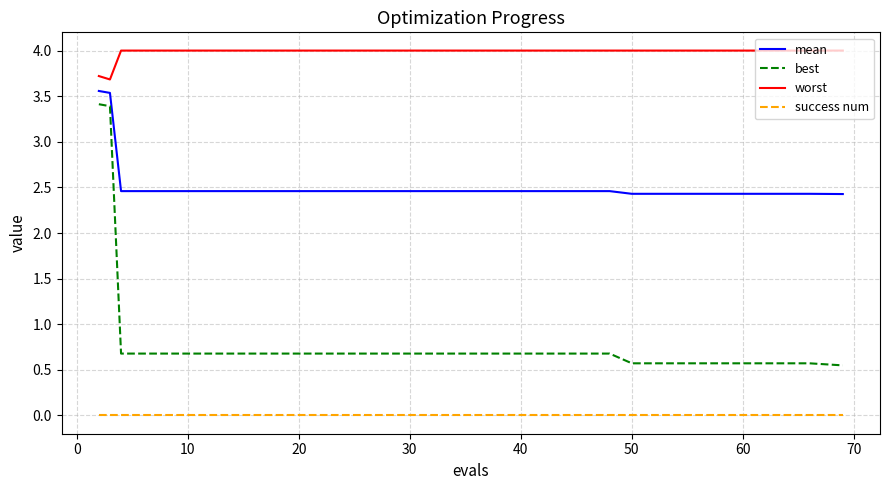

Which series has the largest range (max minus min)?

best